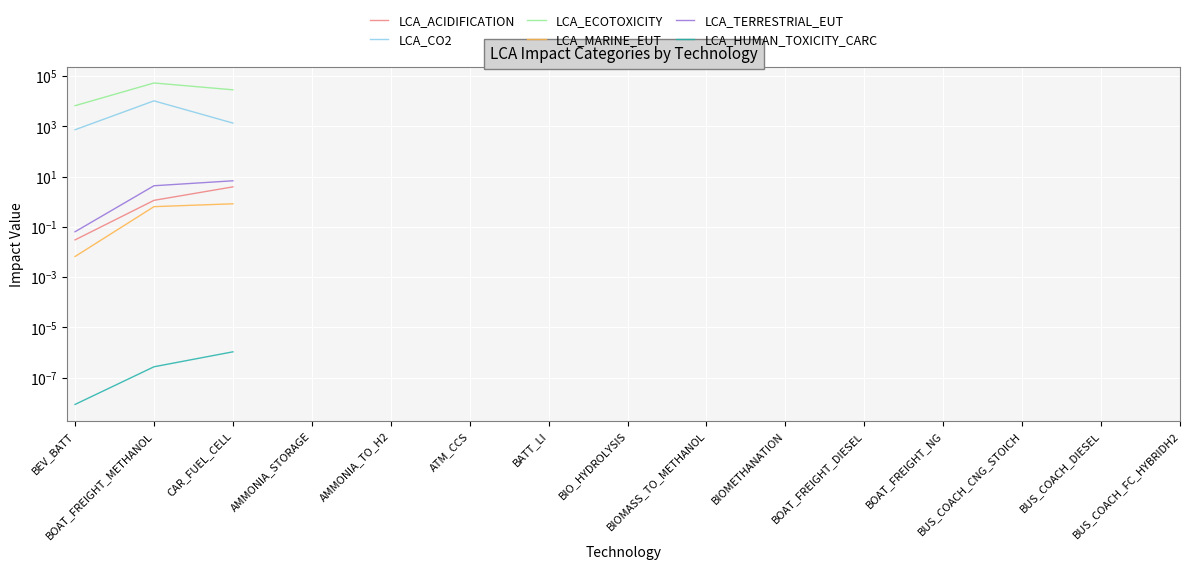

At which label does LCA_ACIDIFICATION reach its peak?

CAR_FUEL_CELL